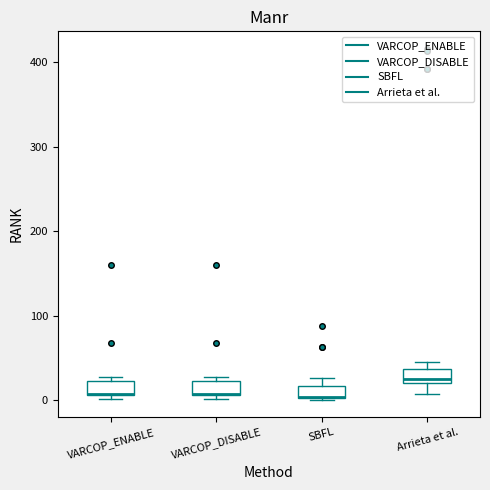

Where is the upper edge of the box for VARCOP_ENABLE on the y-axis? The values are not printed on the chart, so give them approximately, as read against the axis.

20